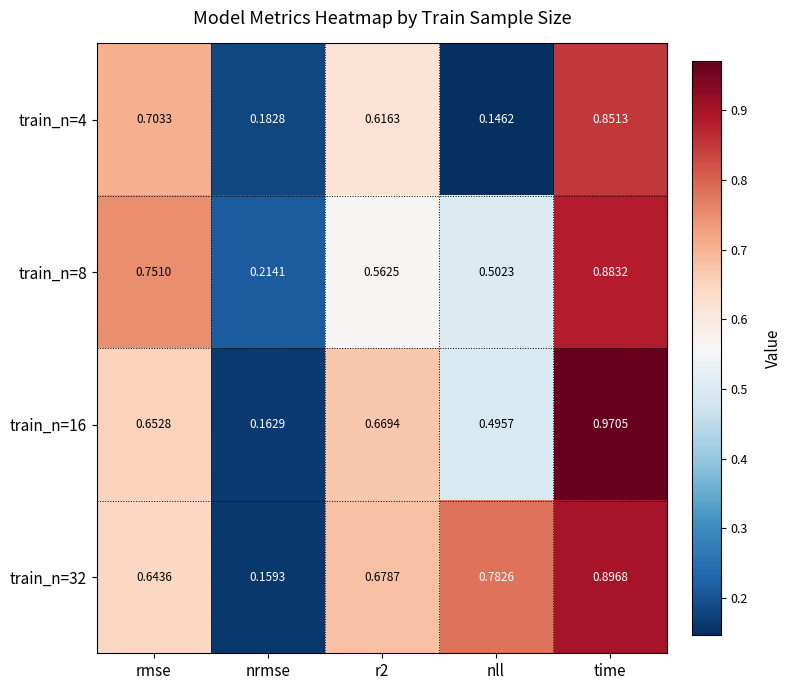

At which category is the sum across all series the highest?

time